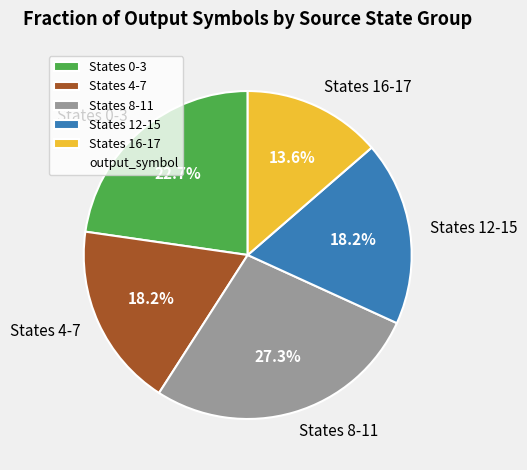

How many segments does this pie chart have?

5